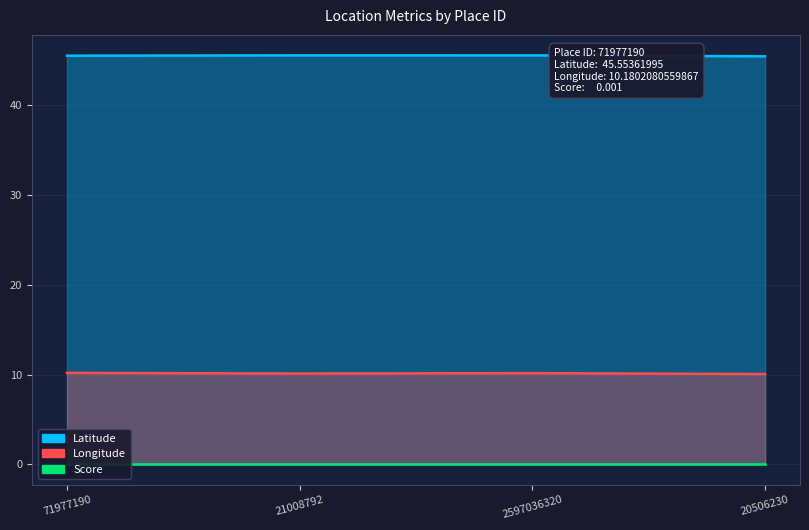

Where is Latitude nearest to the value 45?

20506230